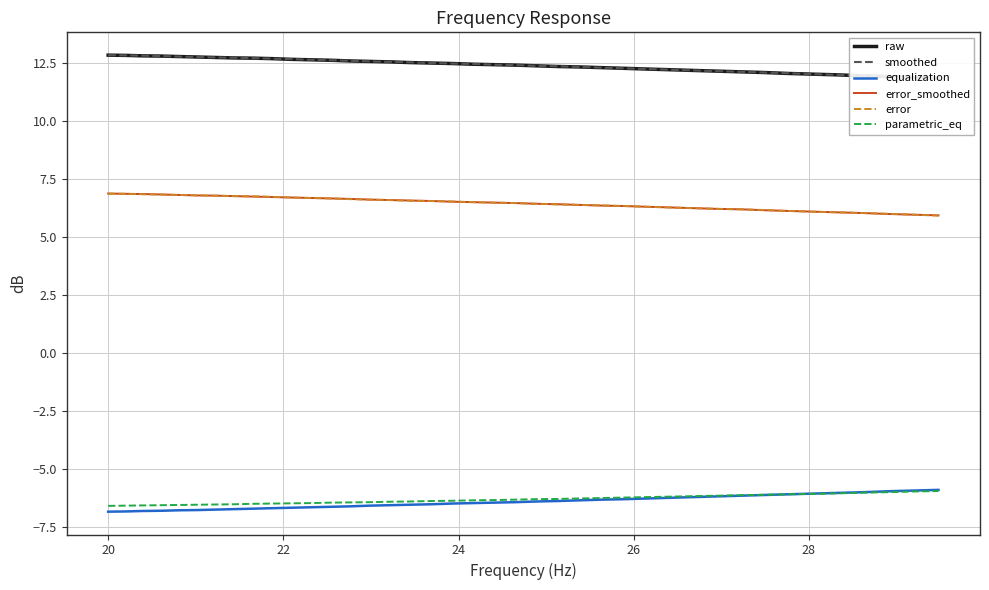

True or false: error and parametric_eq intersect in this chart.

False